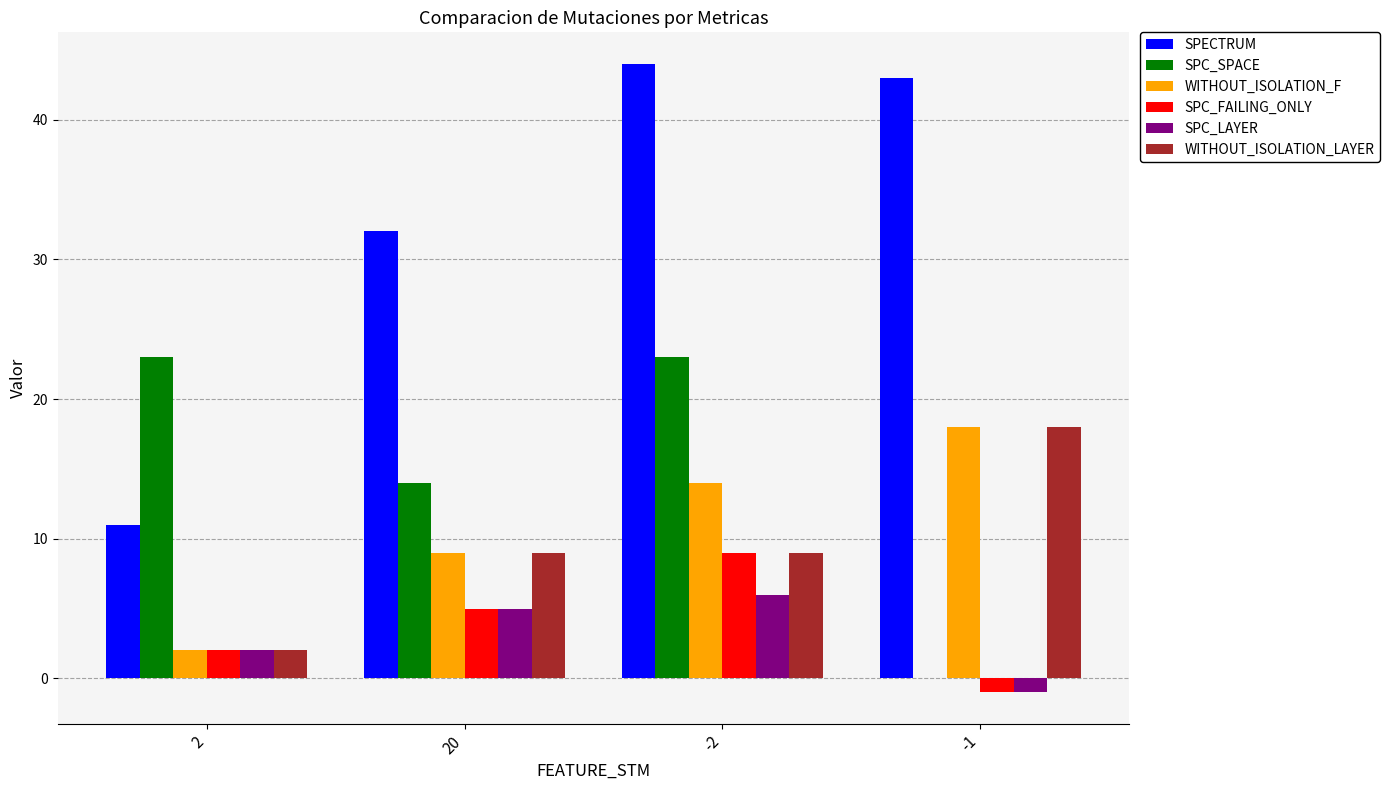

What is the sum of all SPC_SPACE values?

60